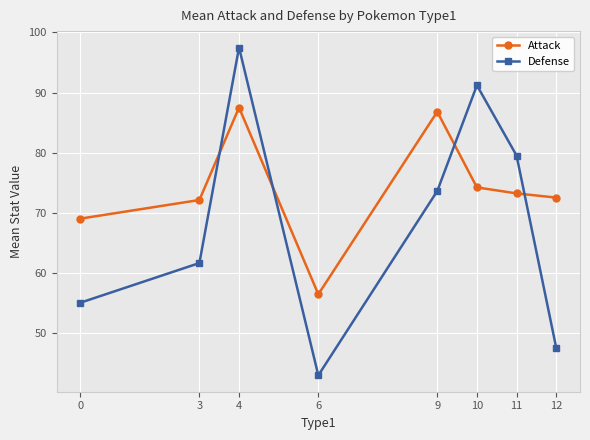

What is the maximum value for Defense?

97.5